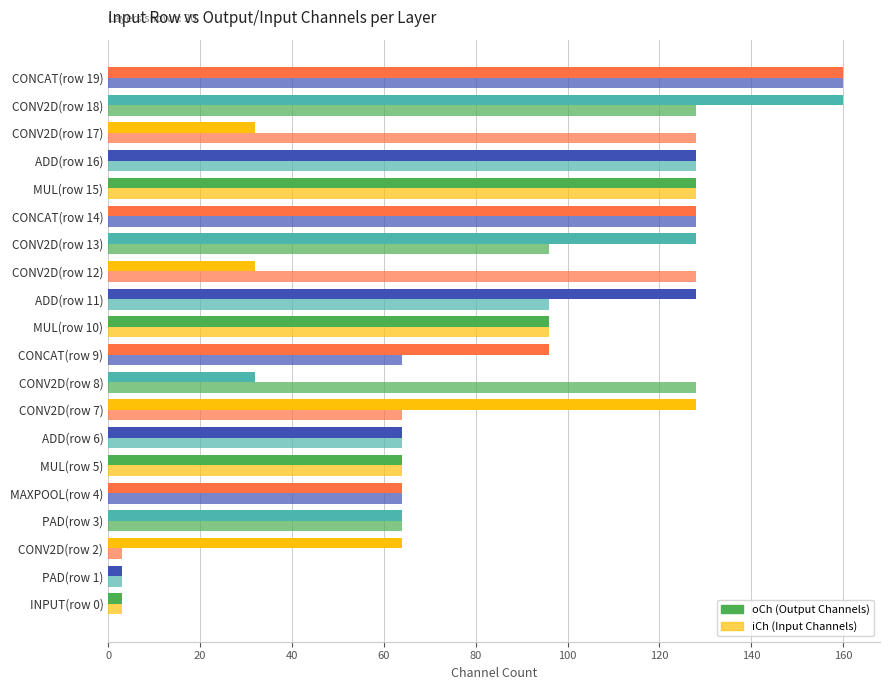

How many data points in oCh (Output Channels) are less than 96?

10